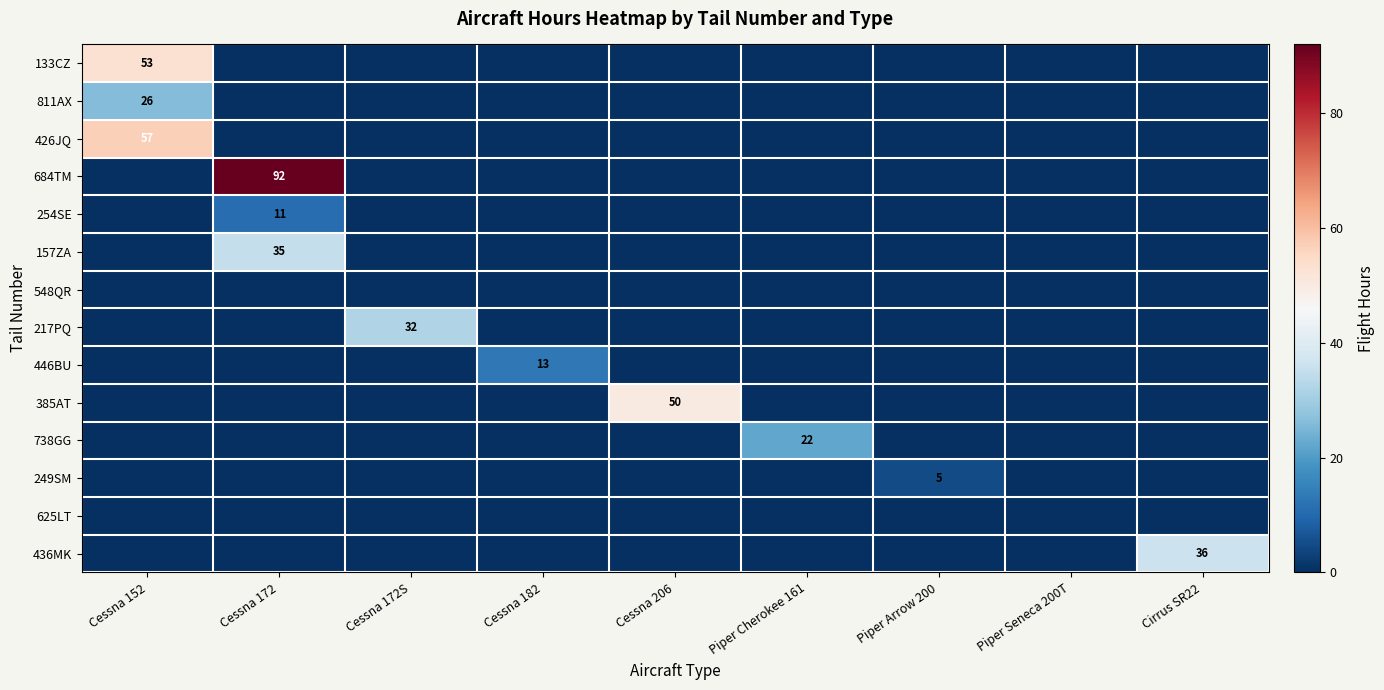

The 133CZ series shows 35 at Cessna 152. True or false?

False